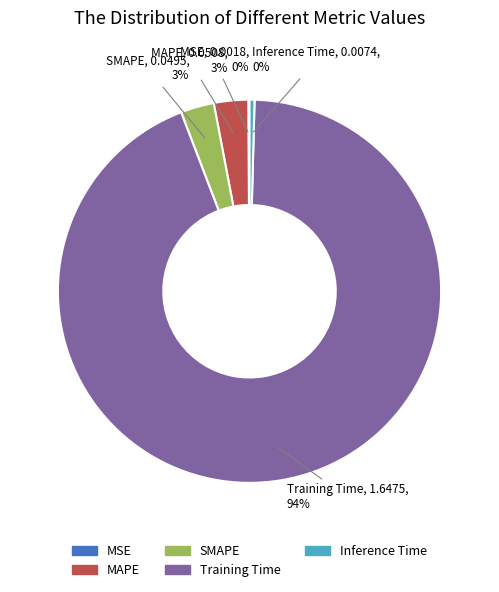

What is the majority slice?

Training Time